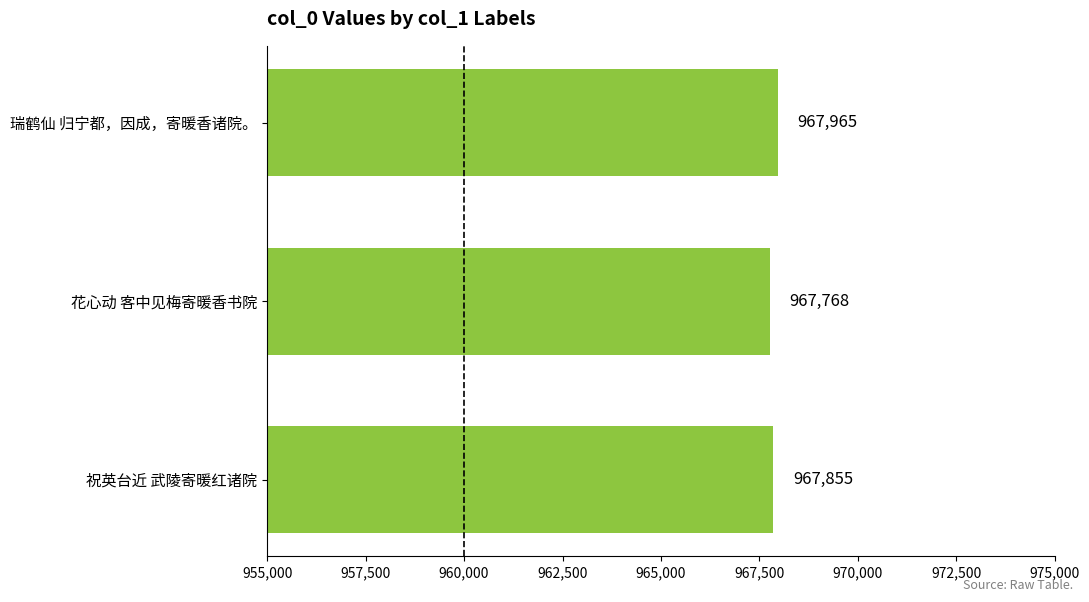

Rank the categories by value from lowest to highest.

花心动 客中见梅寄暖香书院, 祝英台近 武陵寄暖红诸院, 瑞鹤仙 归宁都，因成，寄暖香诸院。